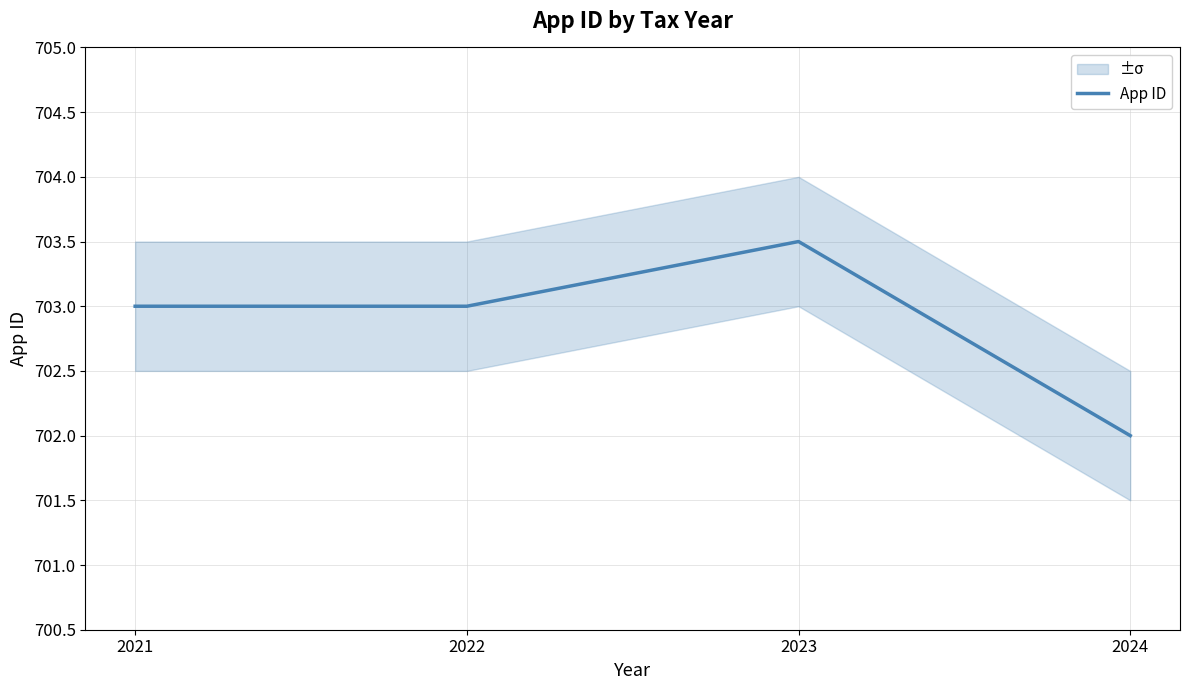

What is the sum of all values?

2811.5